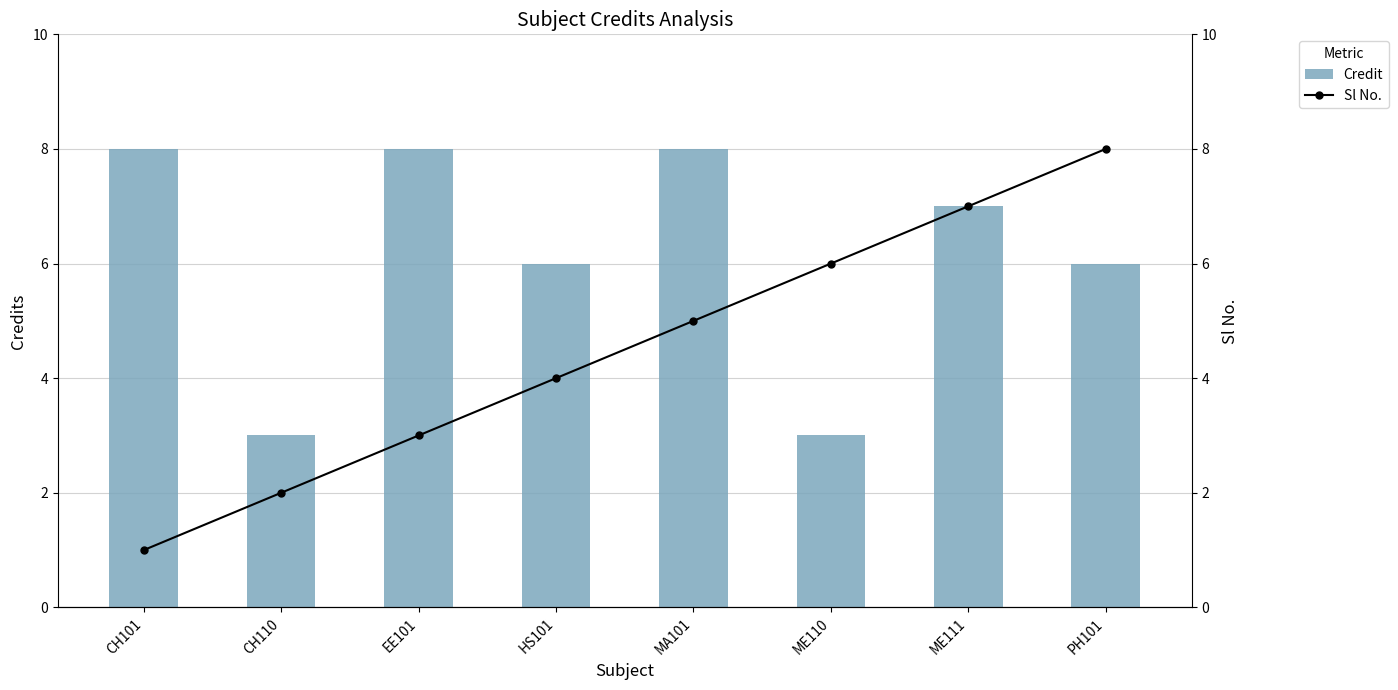

At which label does Sl No. reach its peak?

PH101